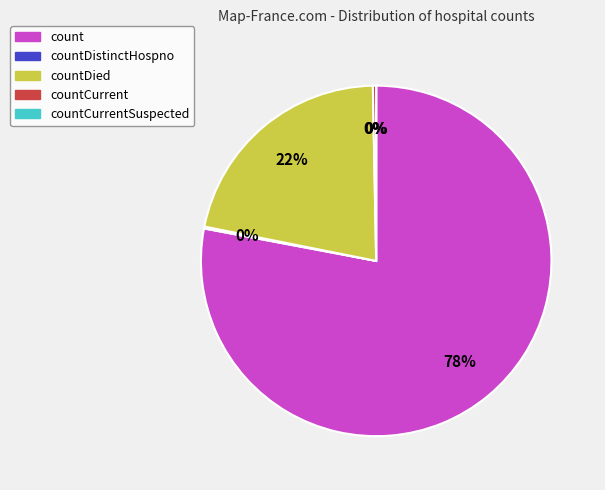

Count the number of slices in the pie.

5